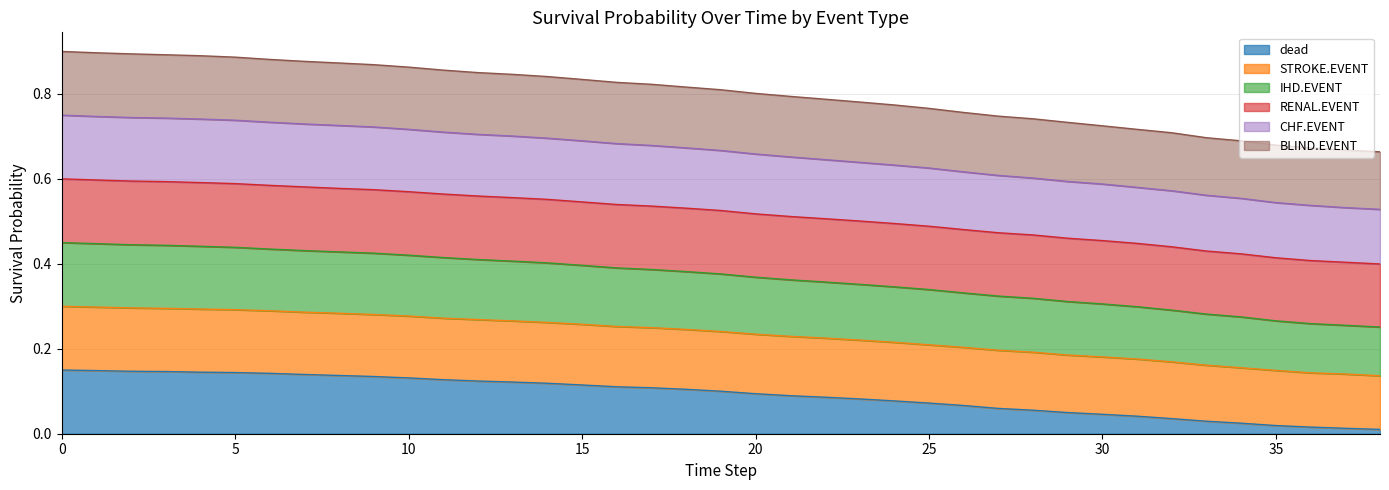

The dead series shows 0.1 at 30. True or false?

False